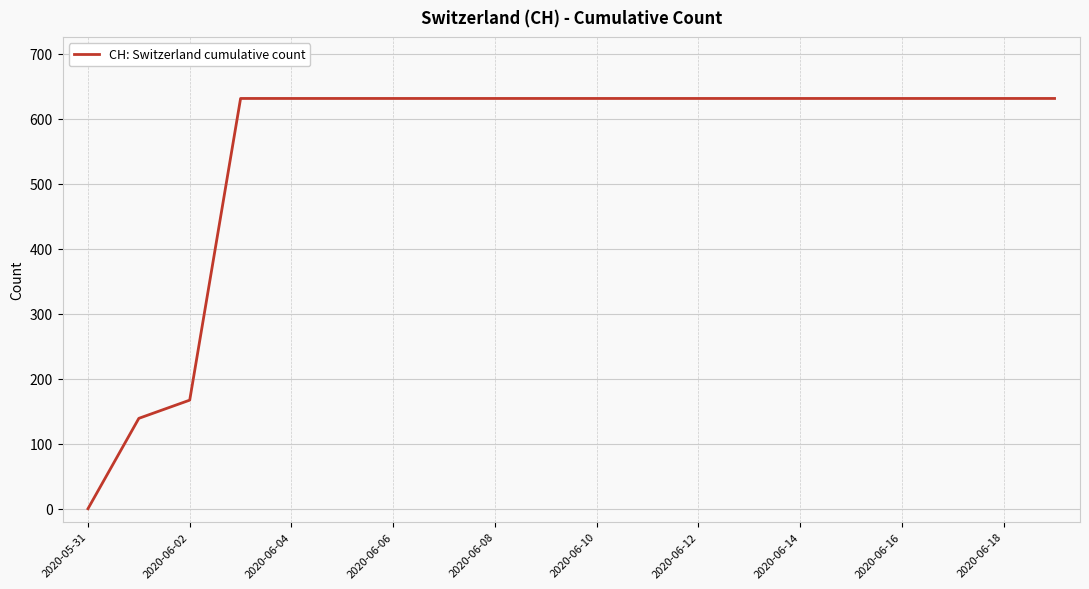

What is the difference between the maximum and minimum values?

631